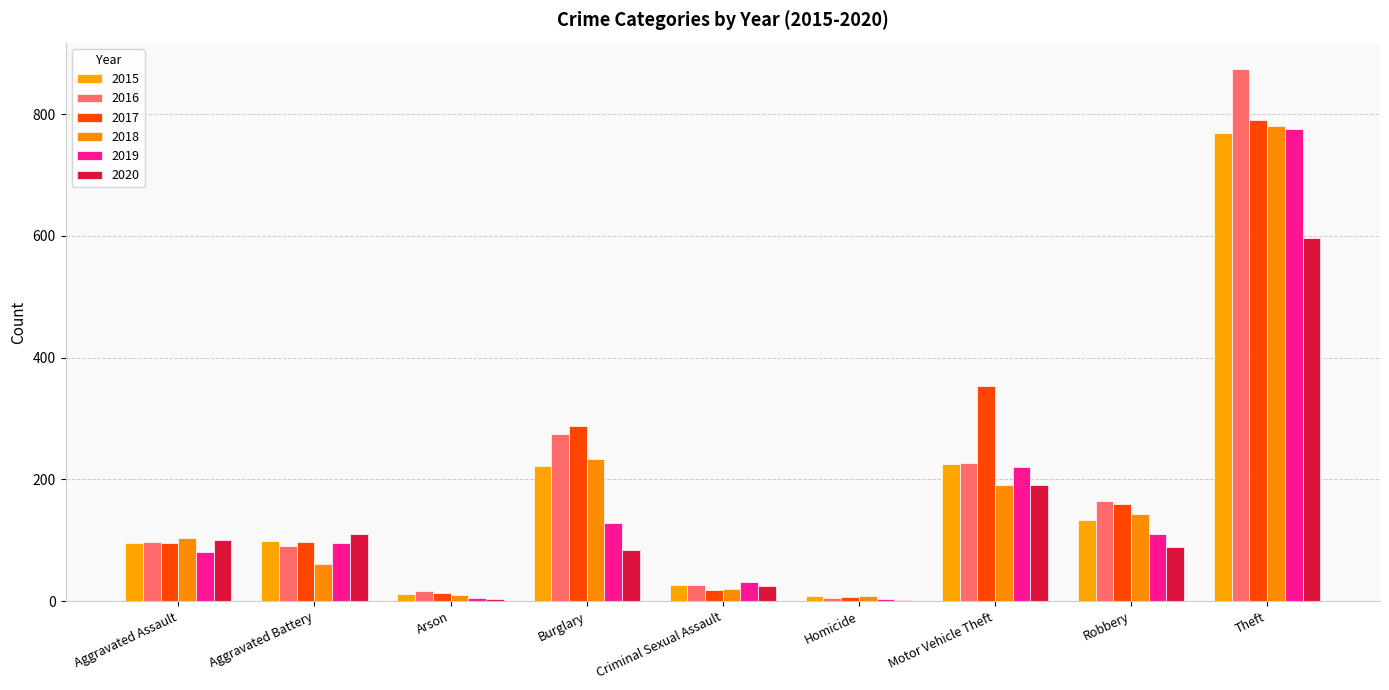

Is the value of 2016 at Arson greater than the value of 2018 at Arson?

Yes